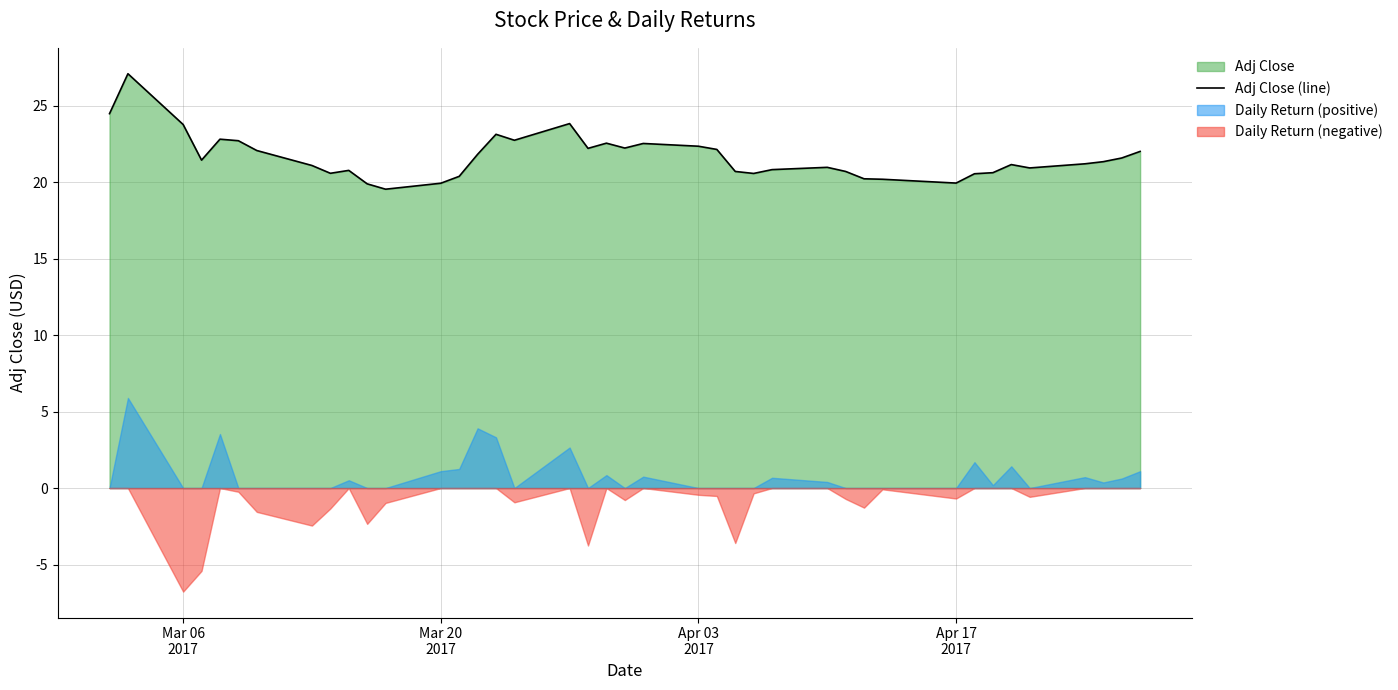

How many interior local valleys (lower than both neighbors) does the data have?

9